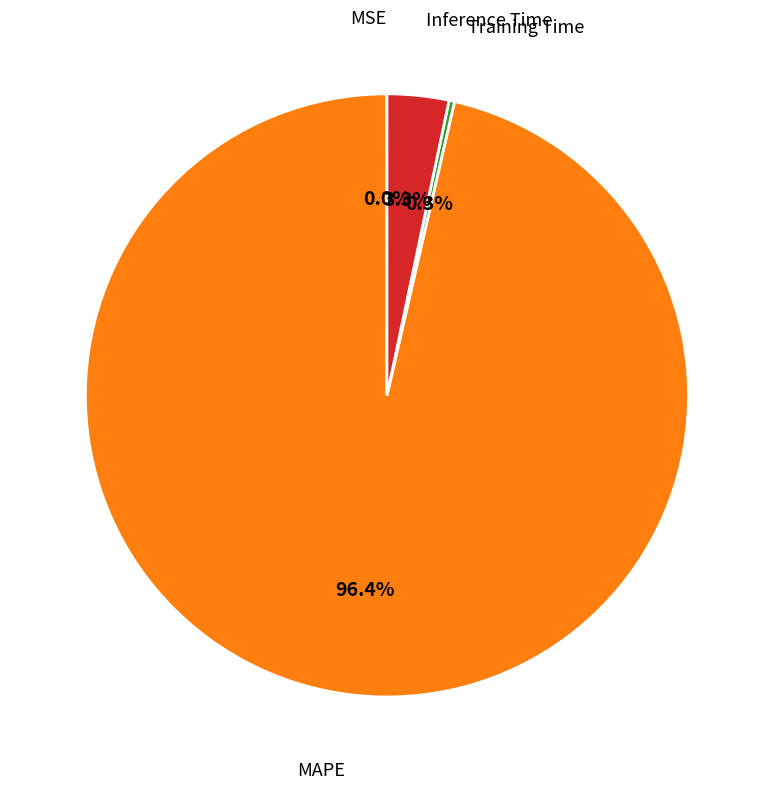

Is there any slice that represents more than half of the pie?

Yes